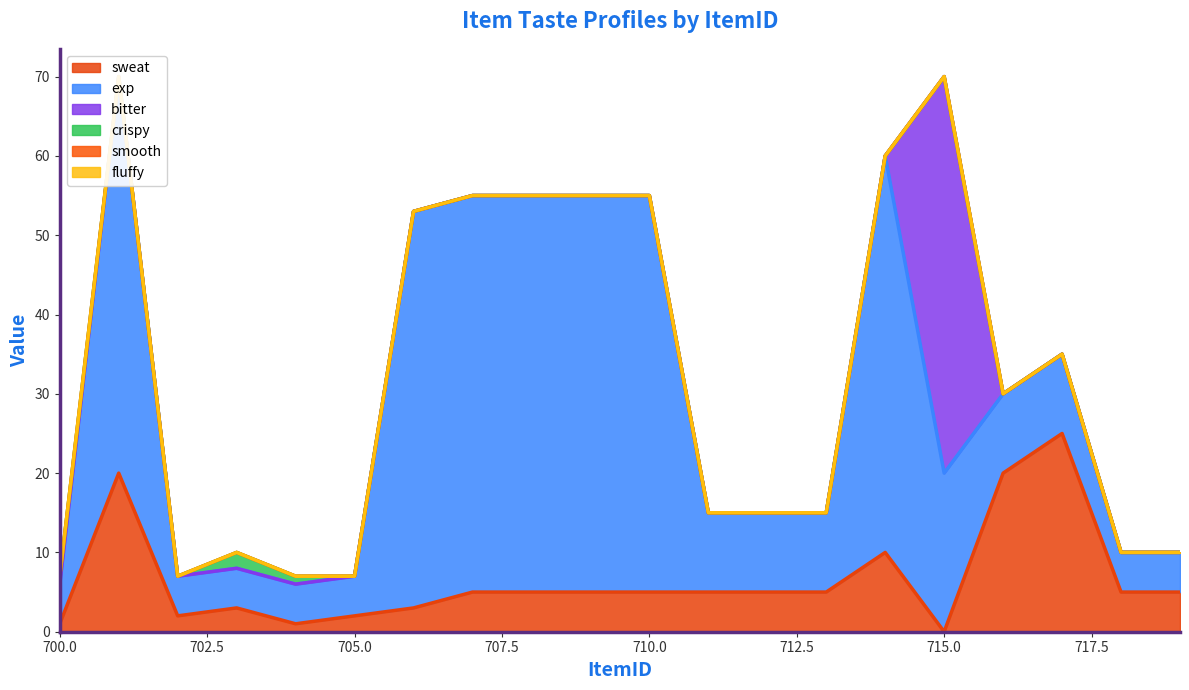

Rank the categories by sweat value from highest to lowest.

717, 701, 716, 714, 707, 708, 709, 710, 711, 712, 713, 718, 719, 703, 706, 702, 705, 700, 704, 715